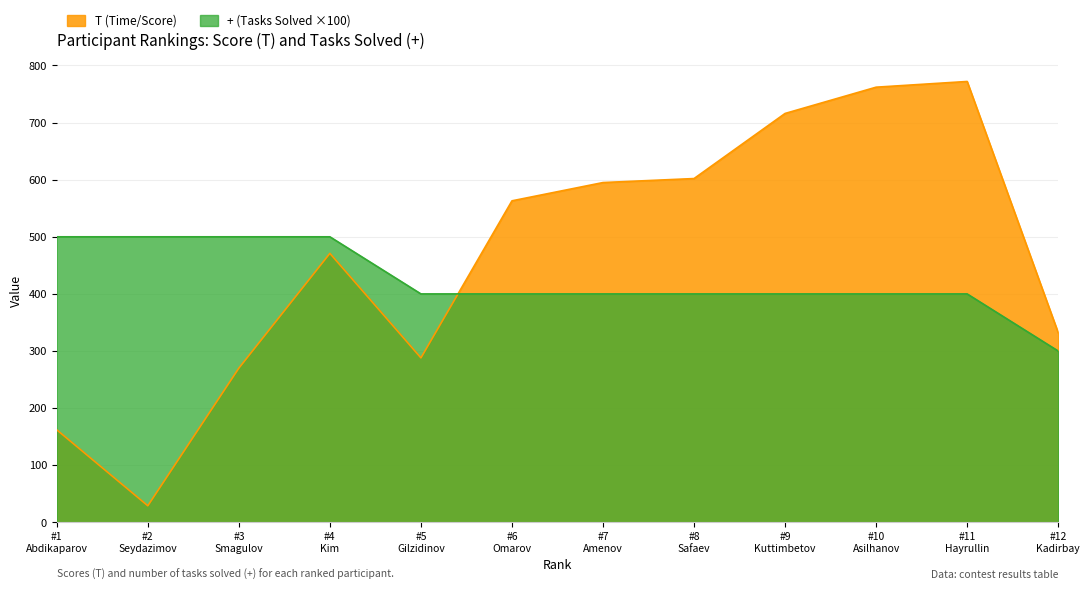

Which series has the widest spread of values?

T (Time/Score)